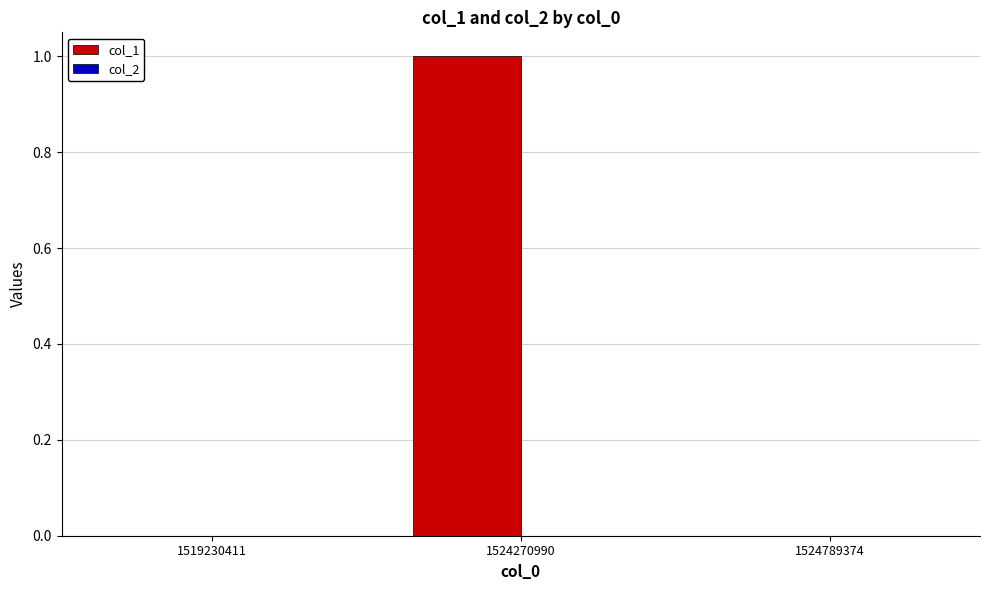

The value at 1524270990 is 1. True or false?

True